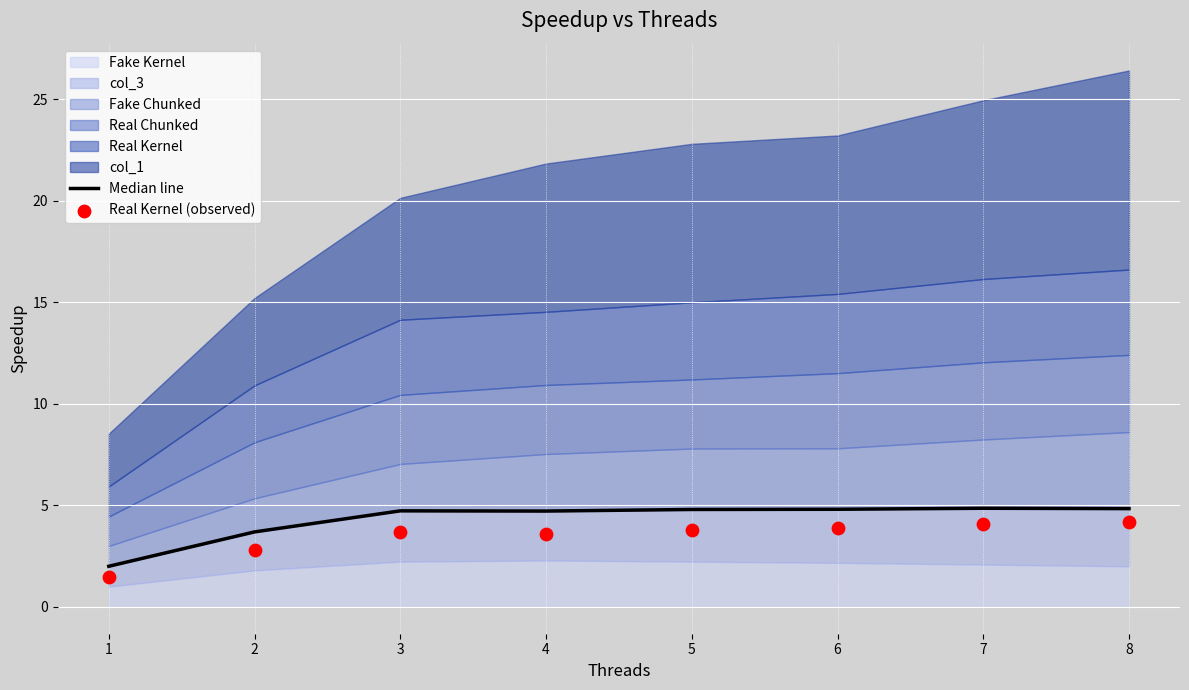

Is the value of Real Kernel (observed) at 2 greater than the value of Median line at 2?

No